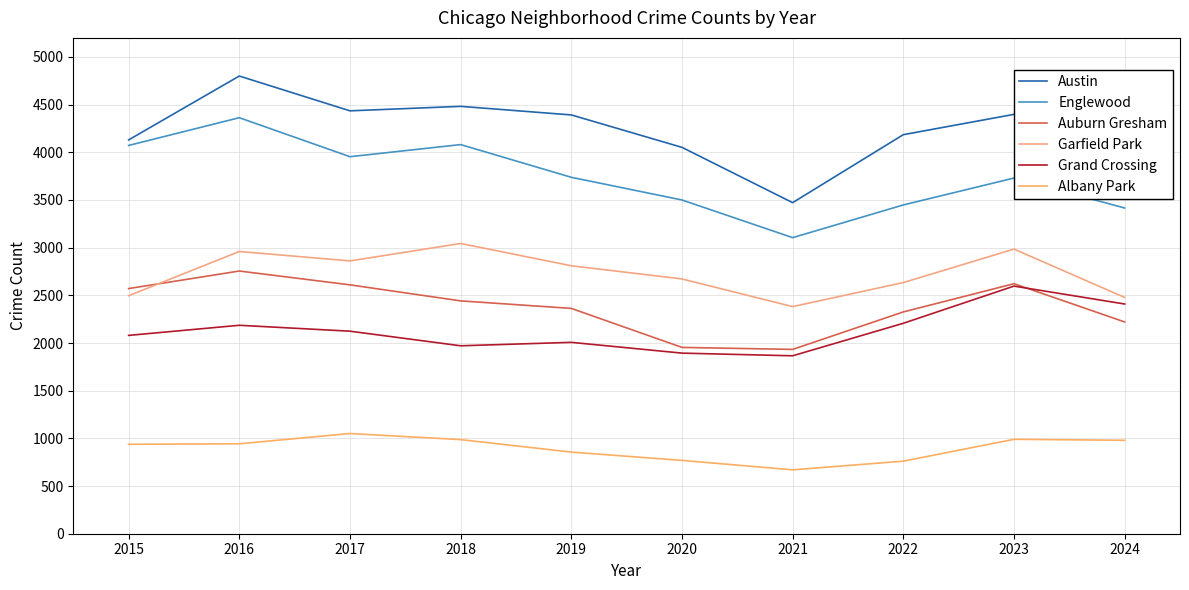

At how many categories does at least one series exceed 4587?

1